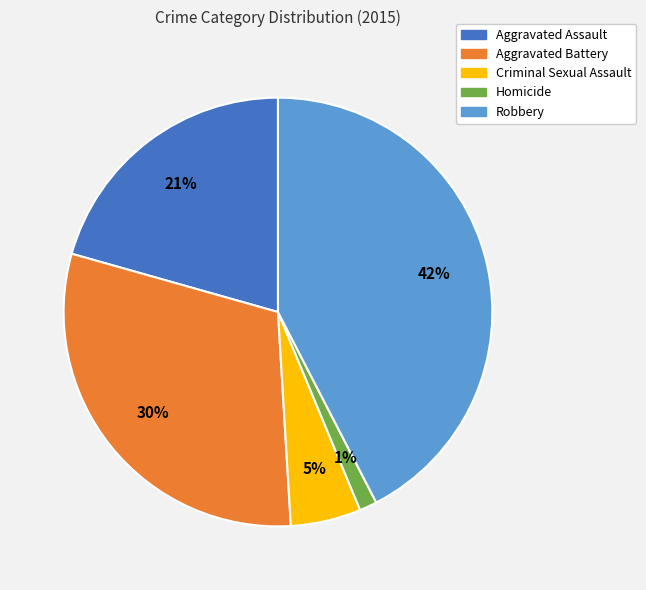

To the nearest percent, what is the difference between the Homicide and Robbery slice percentages?

41%